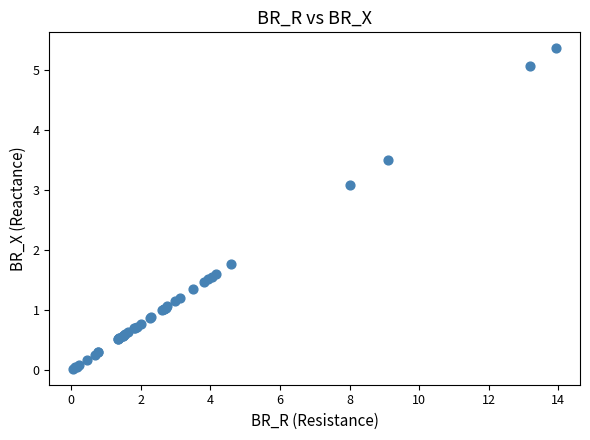

What Y value in the scatter plot is closest to 2?

1.8